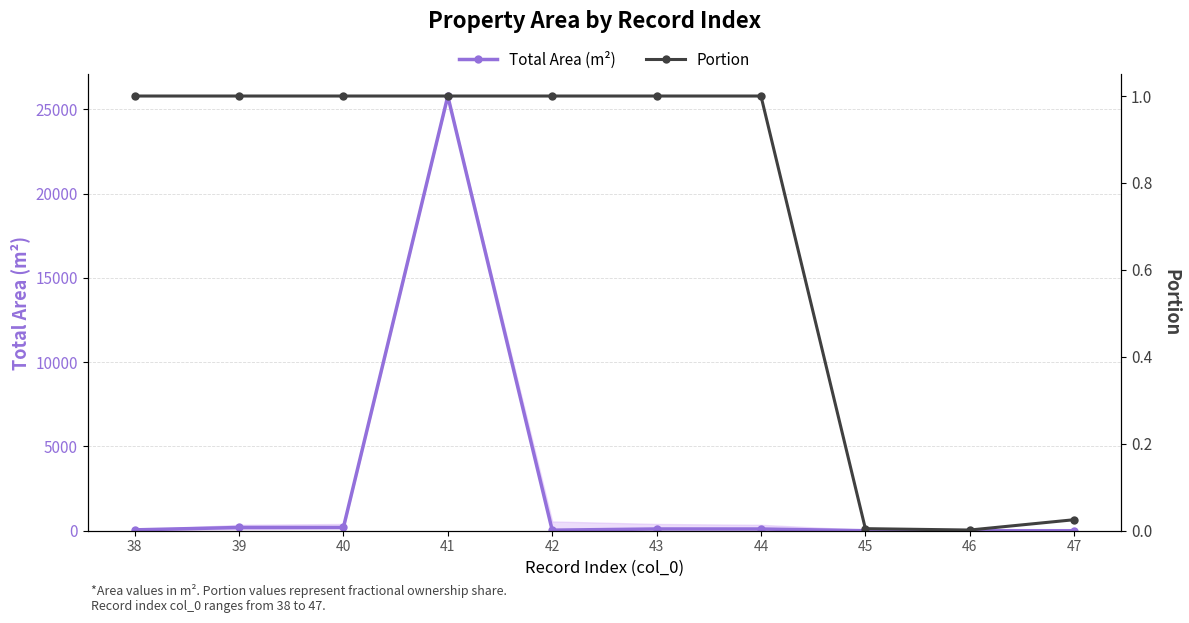

How many interior local valleys does the Total Area (m²) series have?

3